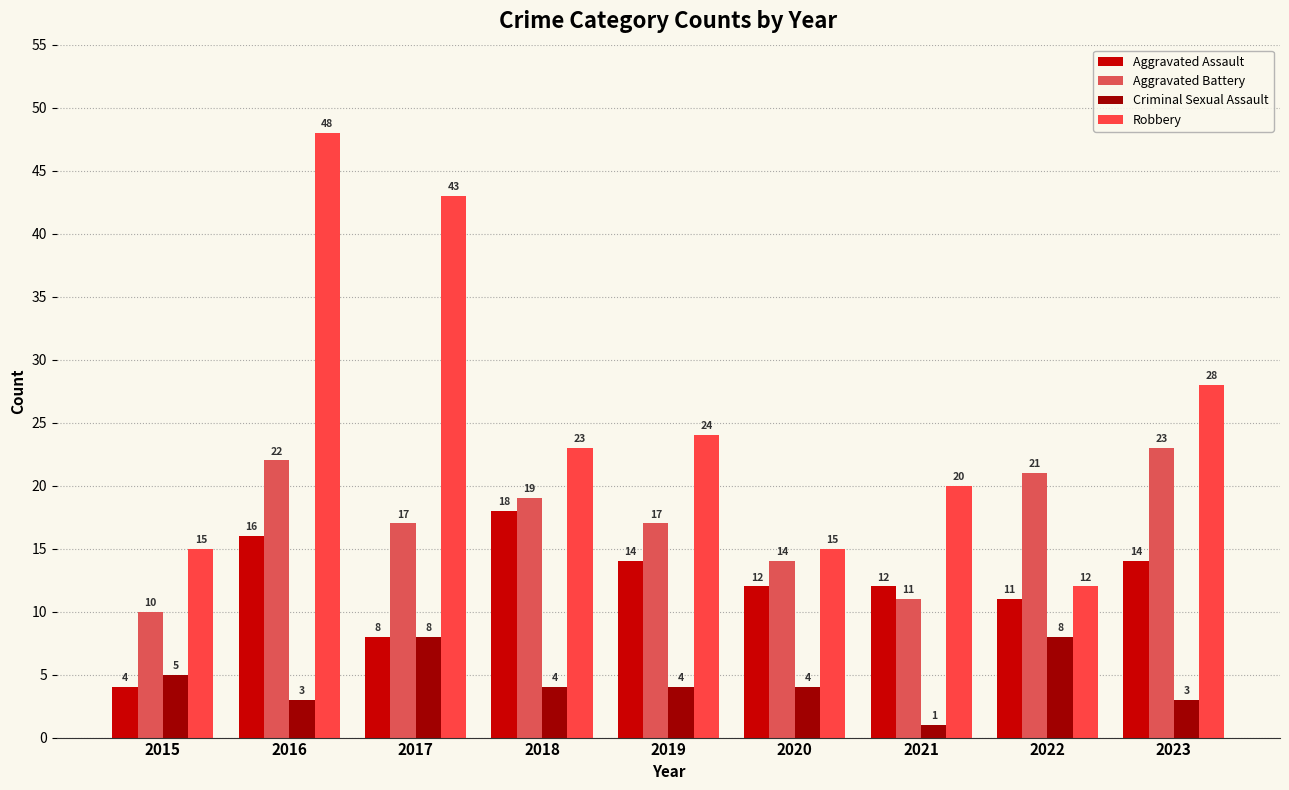

At which label does Robbery first exceed 23?

2016